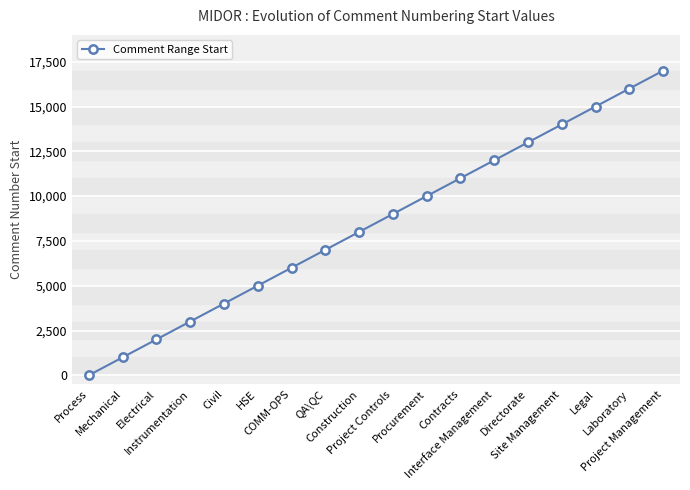

What is the average value?

8501